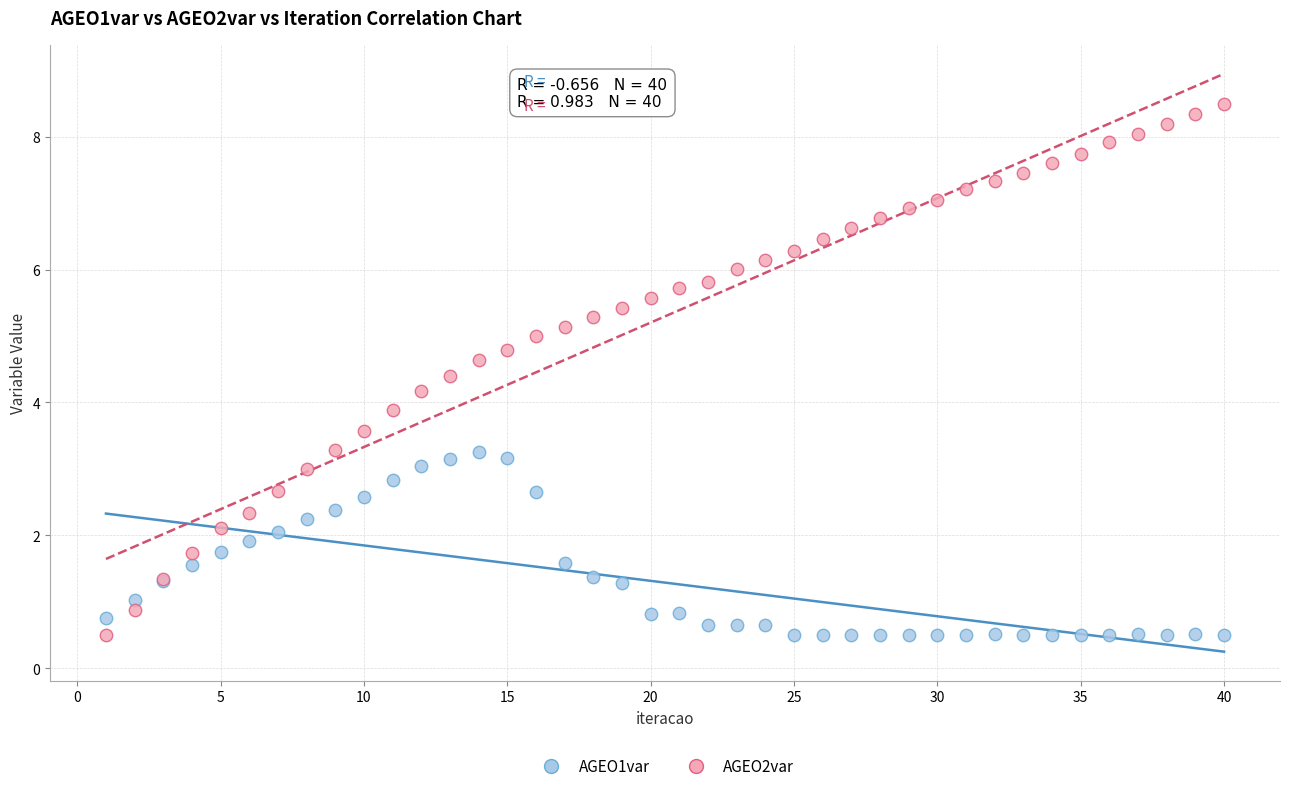

What is the X range (max minus min) for the scatter plot?

39.0